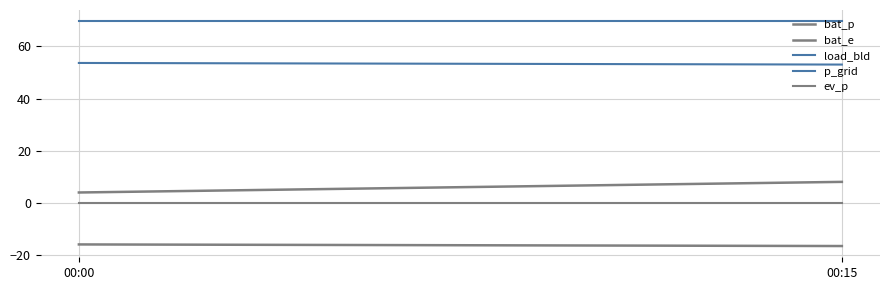

List the series in order of their peak value, highest first.

p_grid, load_bld, bat_e, ev_p, bat_p